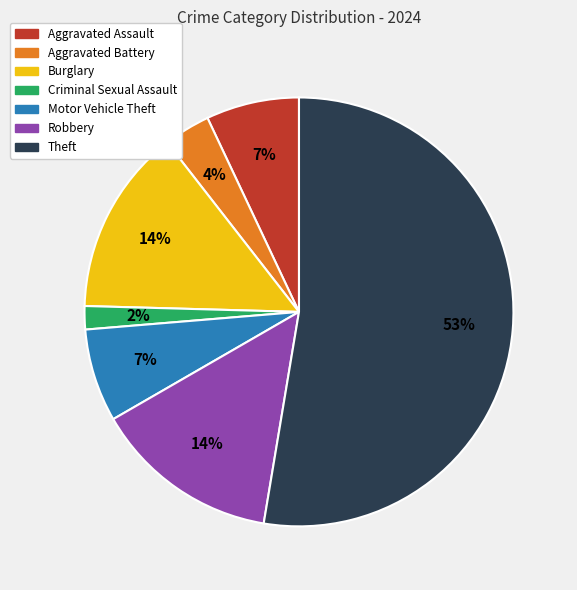

What percentage is the Robbery slice, to the nearest percent?

14%